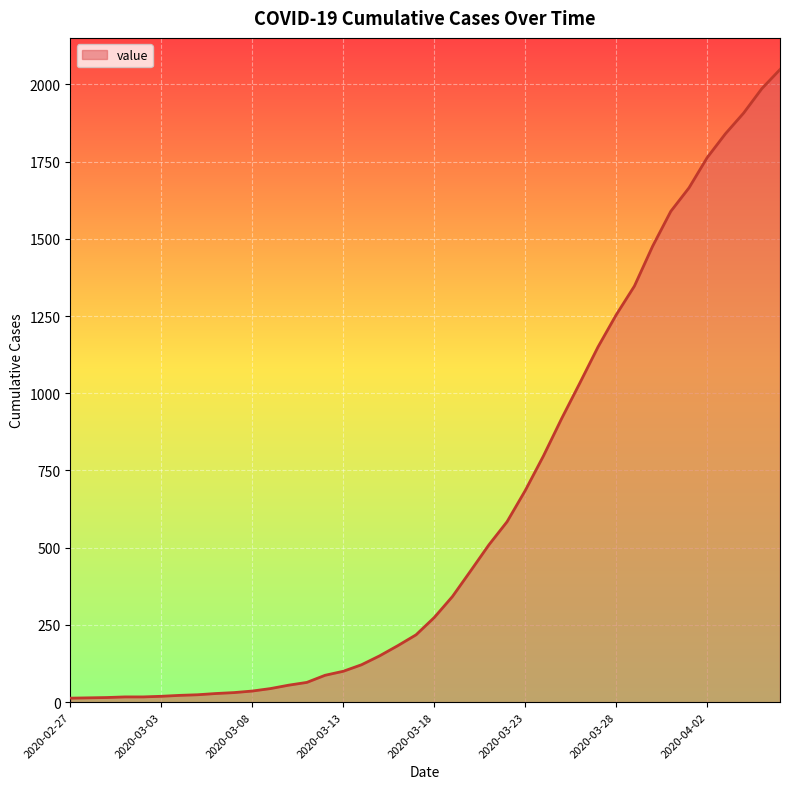

What is the difference between the second highest and minimum values?

1973